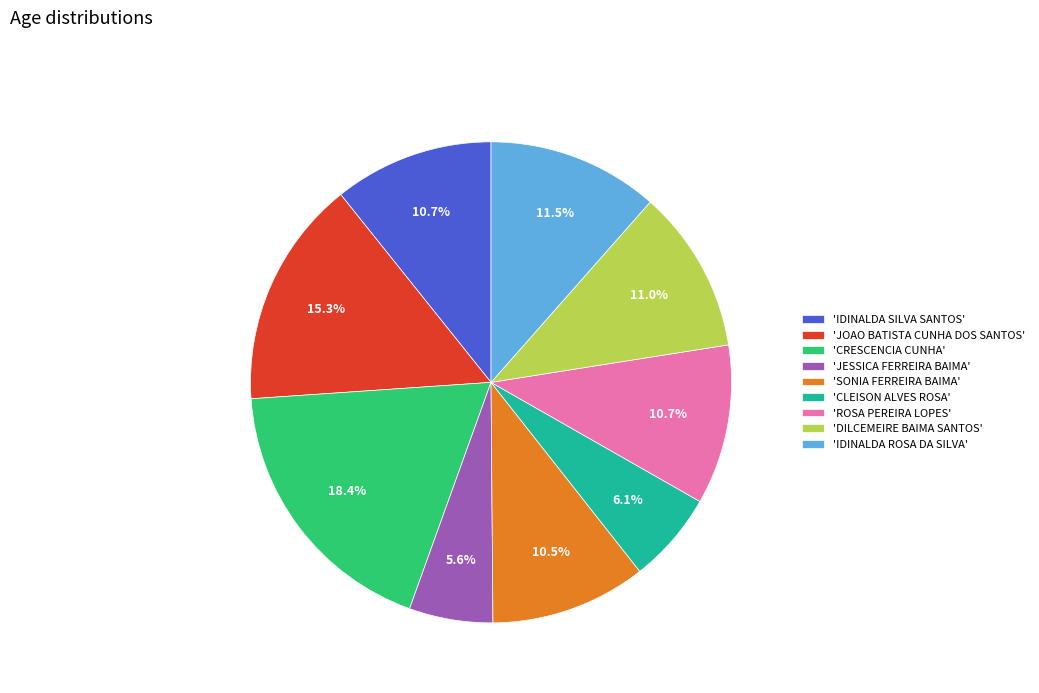

Approximately how many times larger is the value at 'CLEISON ALVES ROSA' compared to 'IDINALDA ROSA DA SILVA'?

0.5